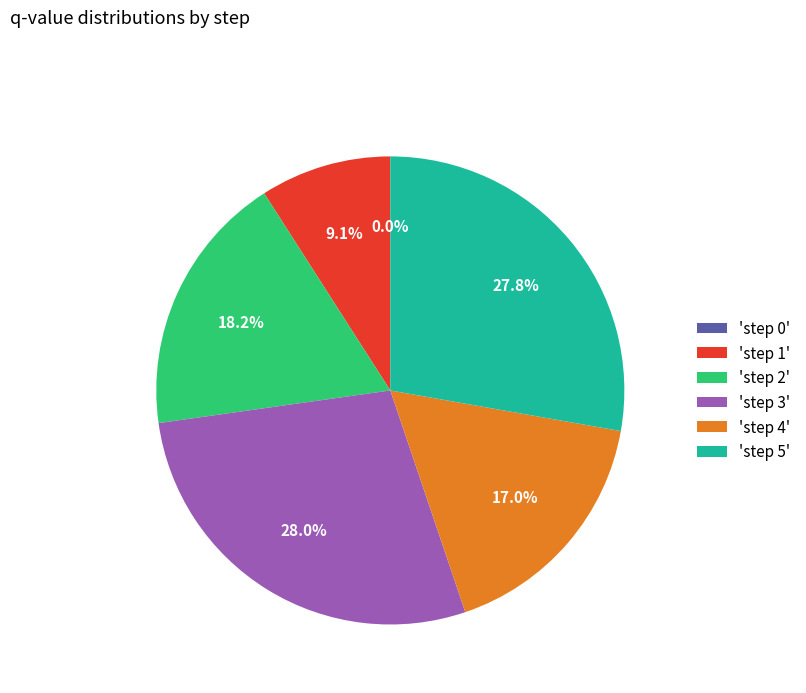

To the nearest percent, what is the combined percentage of step 4 and step 1?

26%